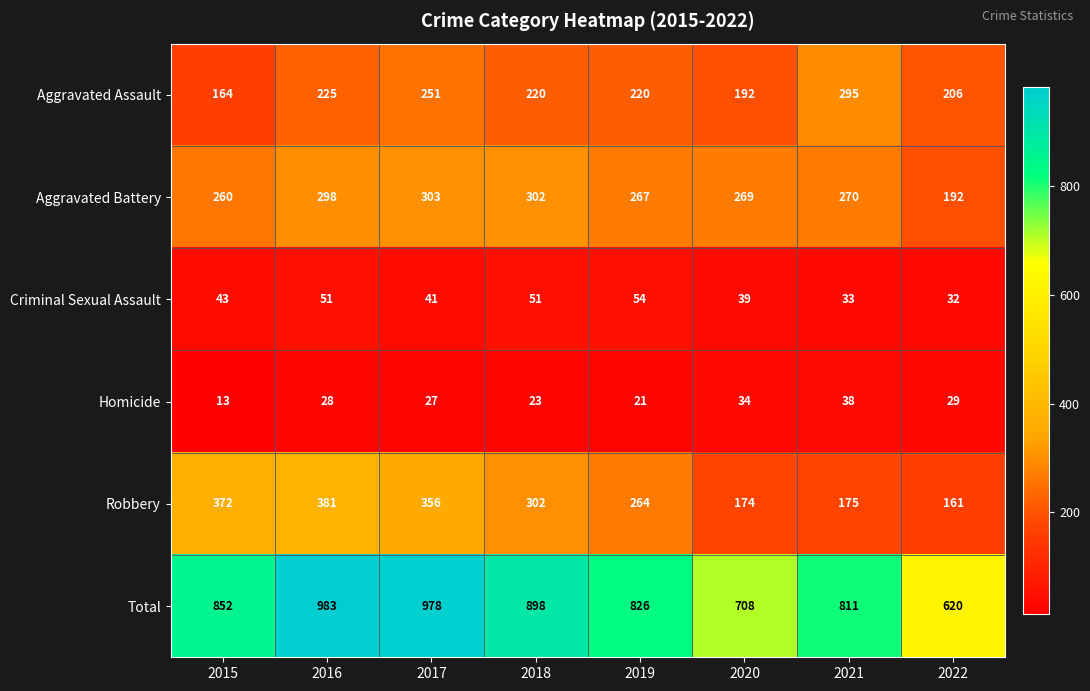

At which category is the sum across all series the highest?

2016